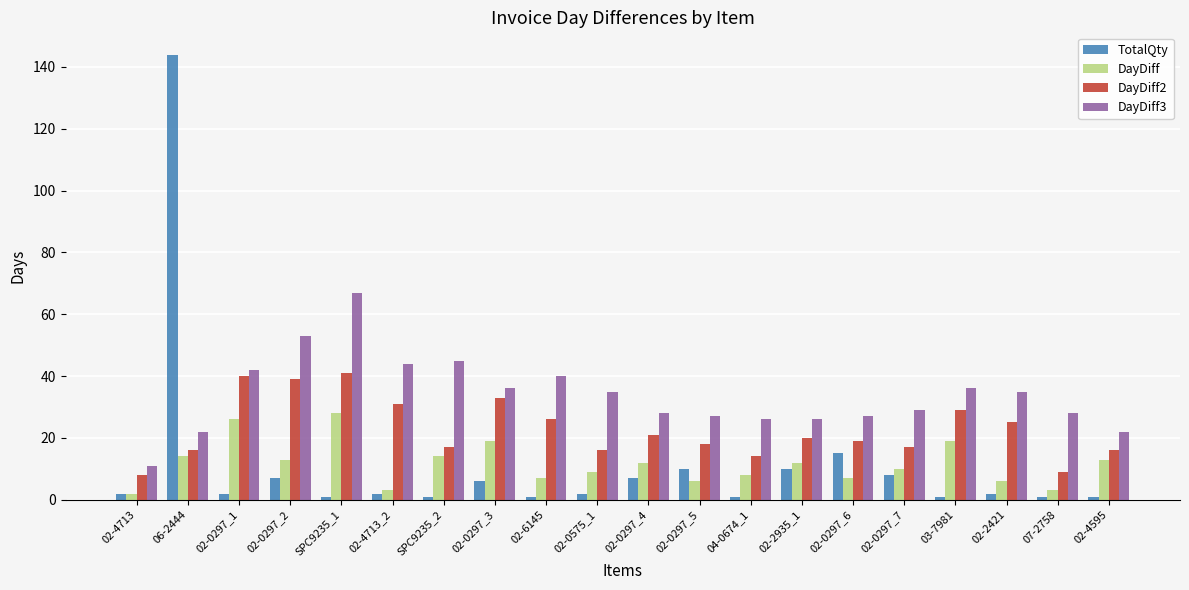

At which label does DayDiff2 first exceed 20?

02-0297_1